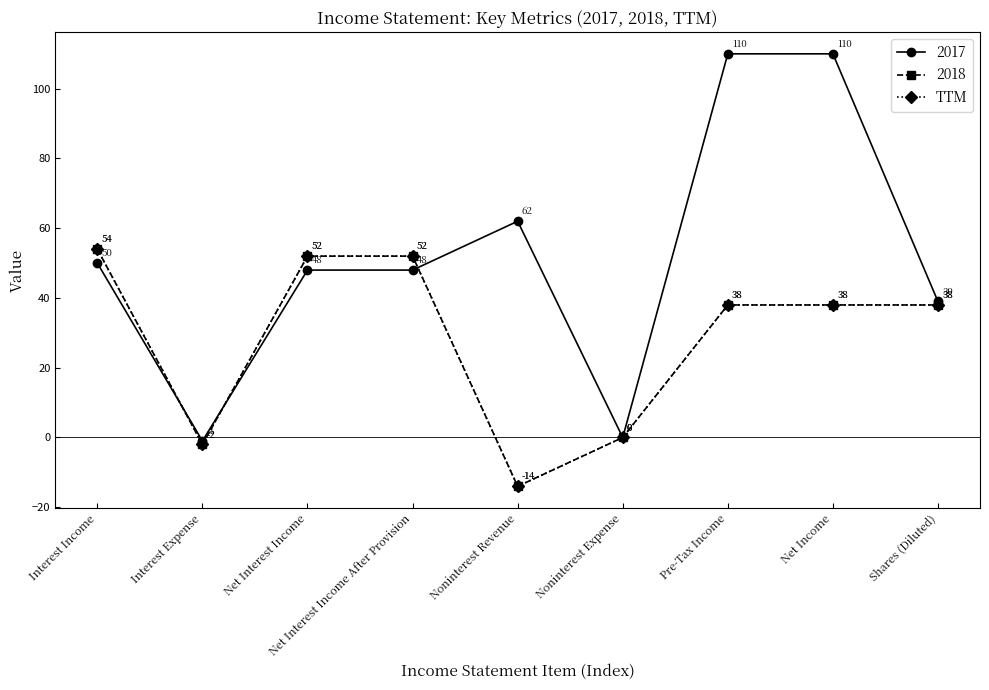

What is the smallest value displayed?

-14